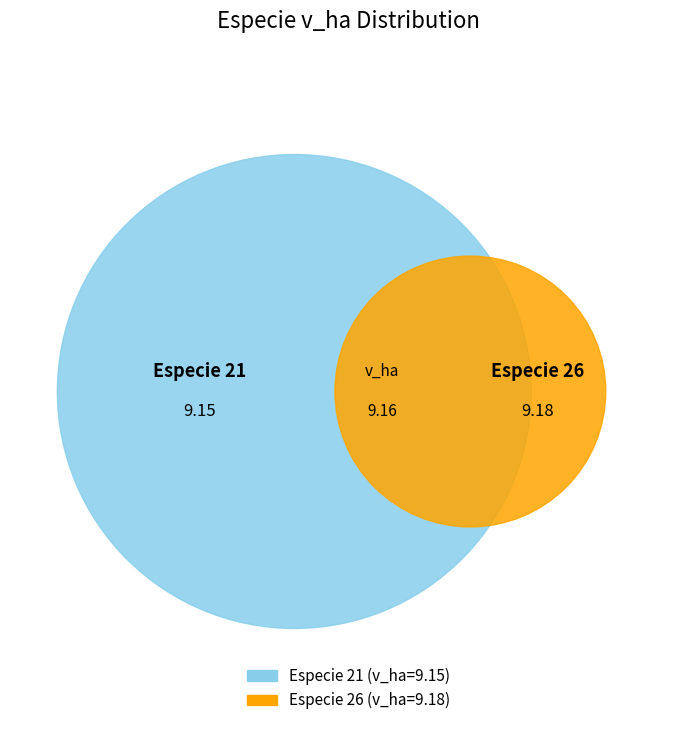

Is it true that 21 is 50% of the pie?

True